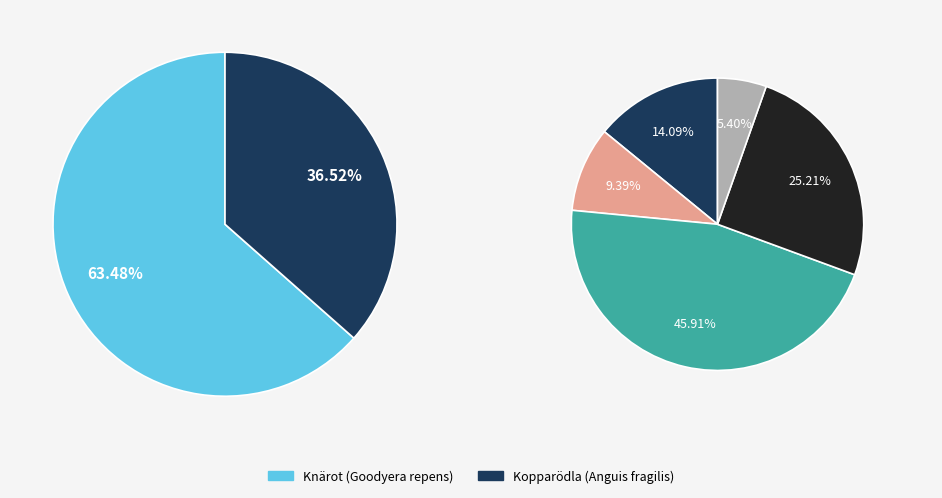

How many slices are in this pie chart?

2